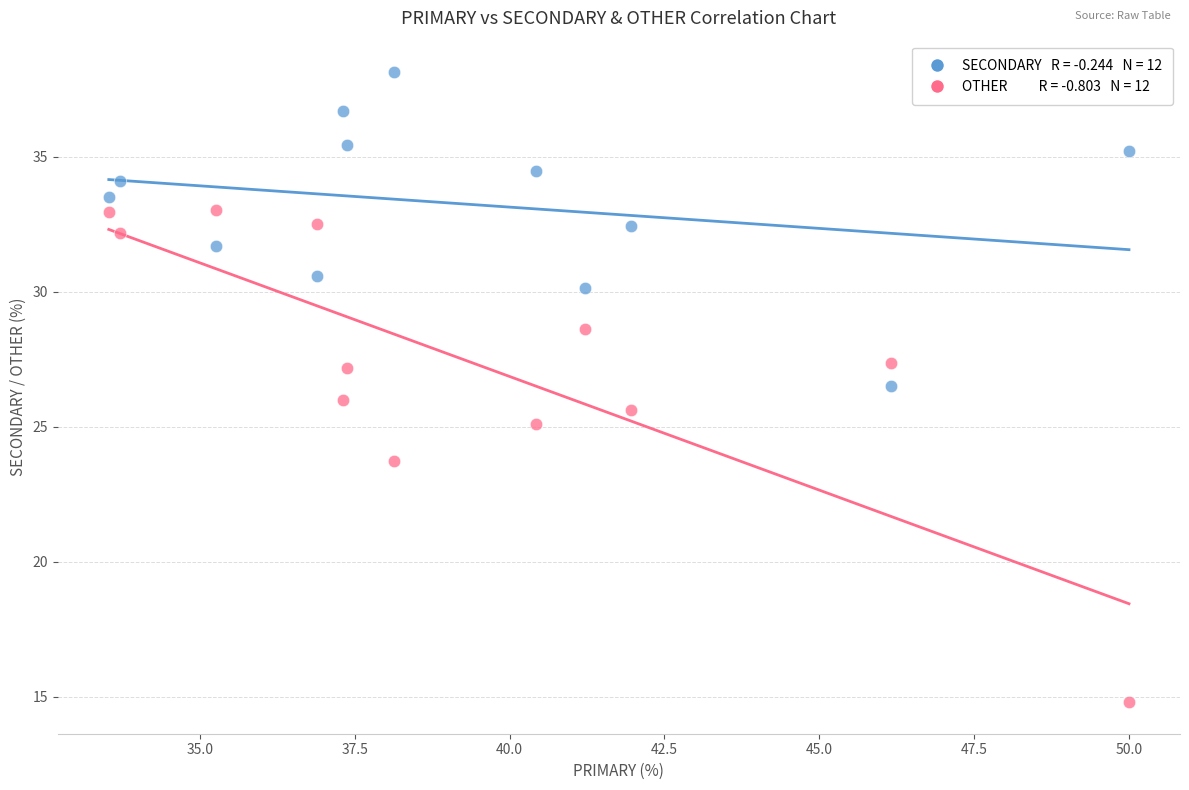

Across all data points, what is the range of X values (max minus min)?

16.5